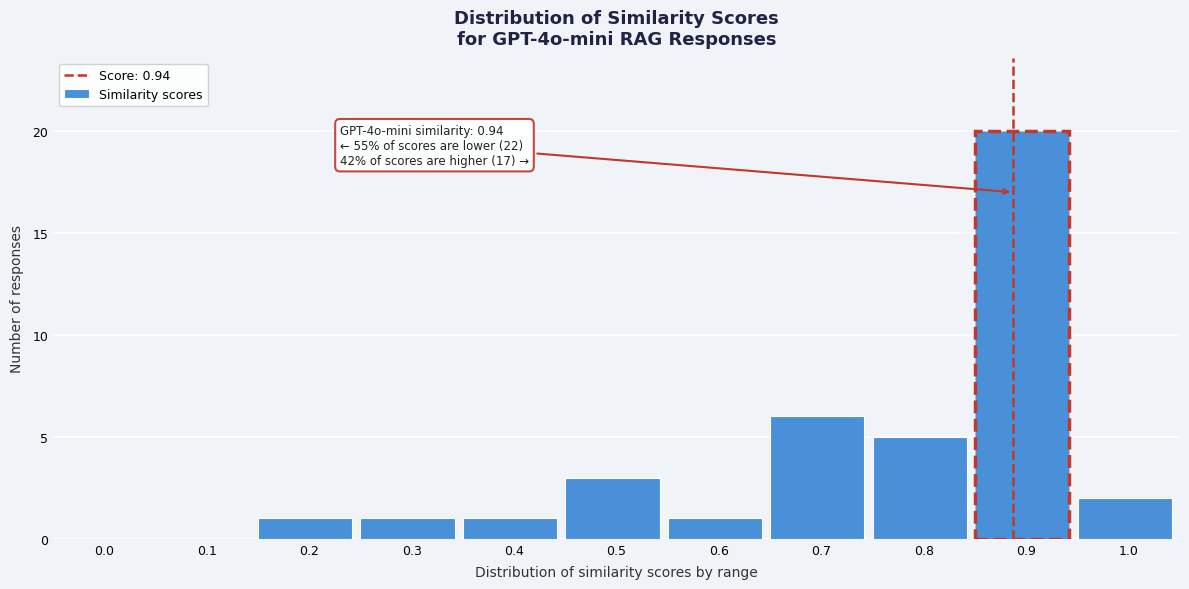

Reading left to right, what are all the values shown in this chart?

0.0=0	0.1=0	0.2=1	0.3=1	0.4=1	0.5=3	0.6=1	0.7=6	0.8=5	0.9=20	1.0=2